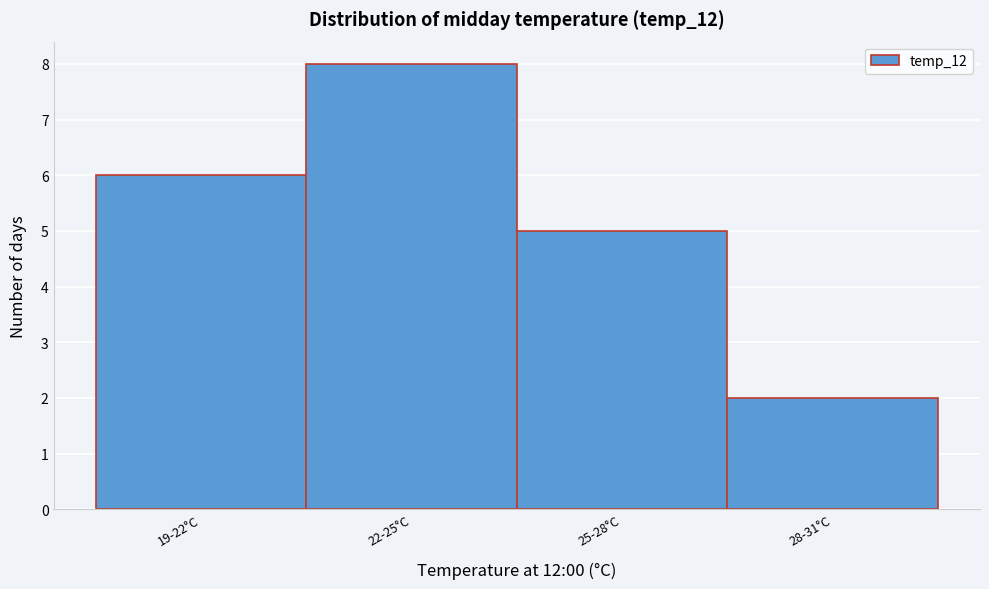

Reading left to right, list all the values displayed in this chart.

19-22°C=6	22-25°C=8	25-28°C=5	28-31°C=2